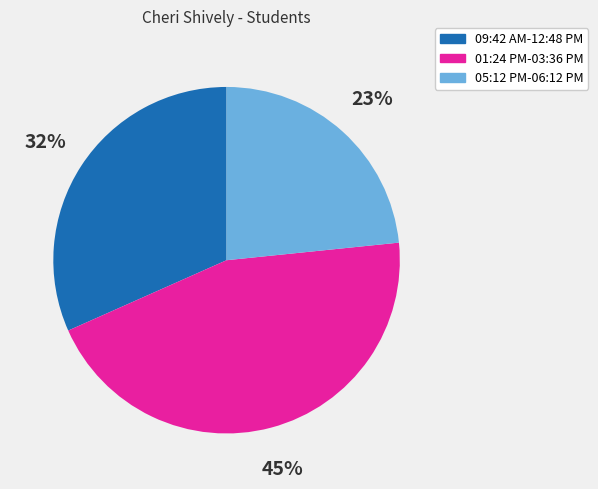

The 01:24 PM-03:36 PM slice represents 58% of the pie. True or false?

False